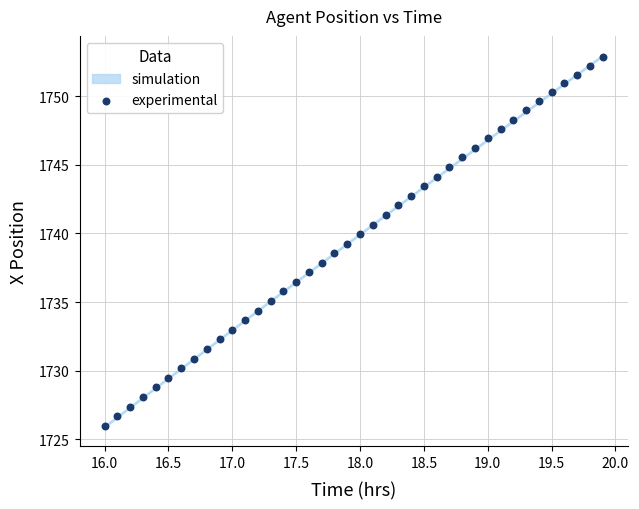

What is the range of Y values (max minus min)?

26.8